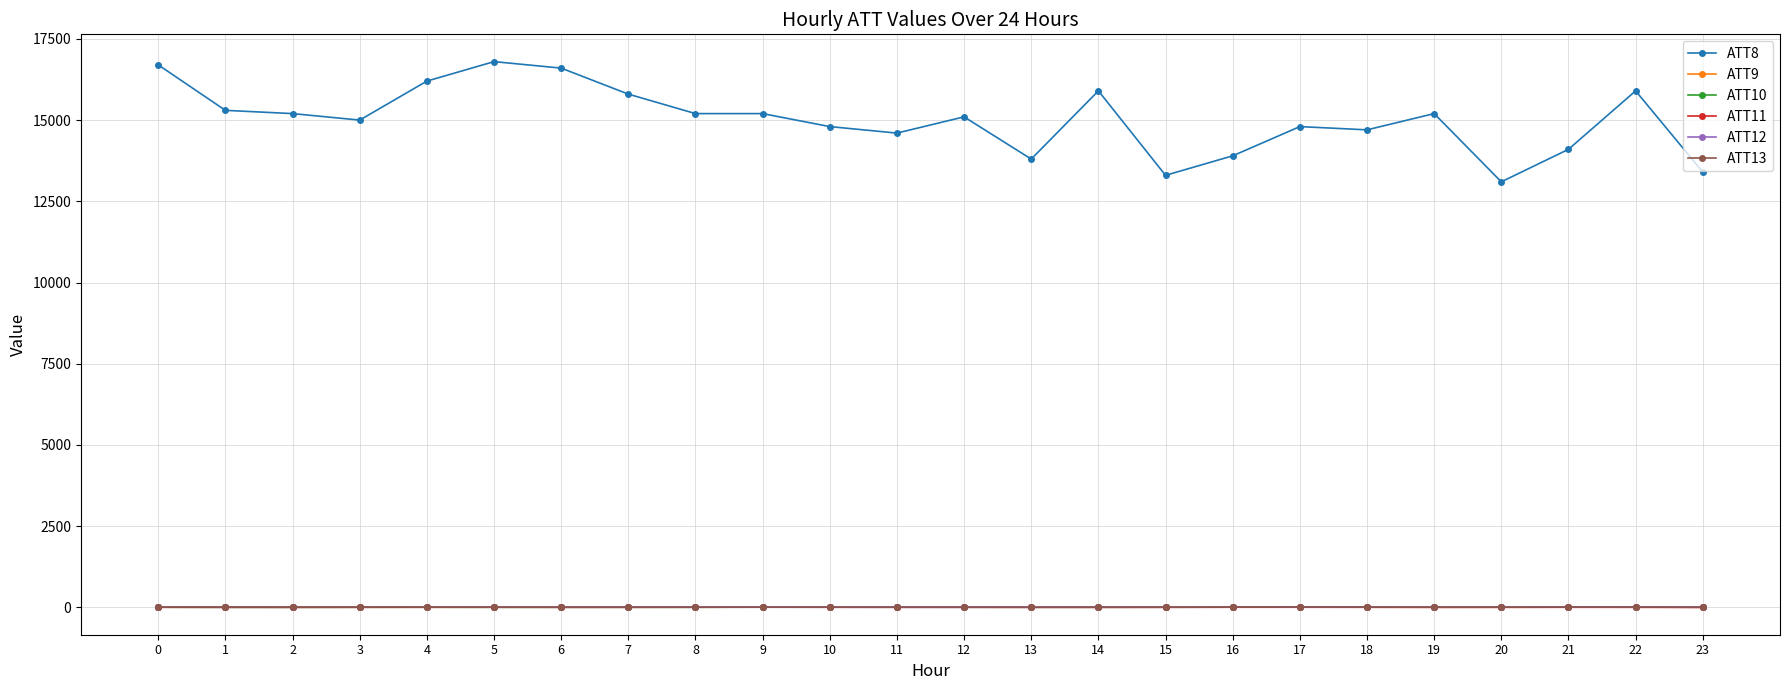

True or false: ATT11 has more than 0 points higher than both neighbors.

True